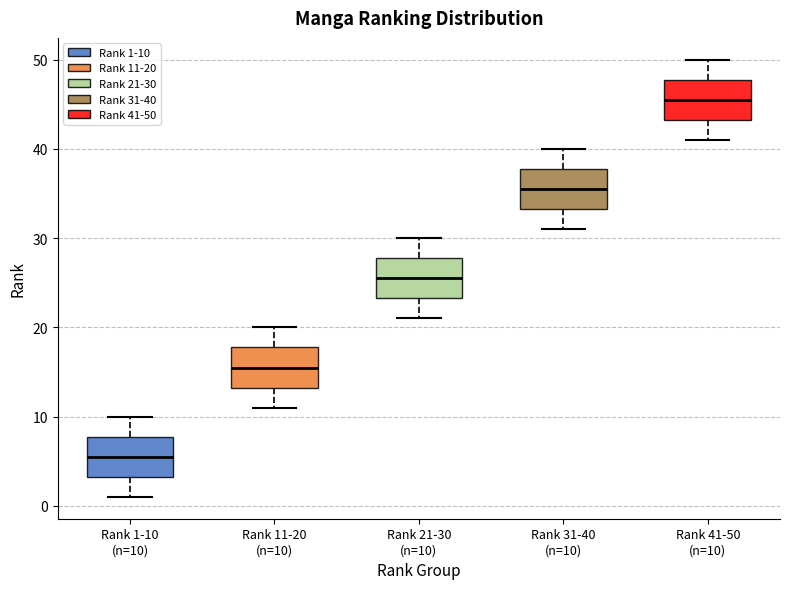

Where is the lower edge of the box for Rank 11-20 (n=10) on the y-axis? The values are not printed on the chart, so give them approximately, as read against the axis.

13